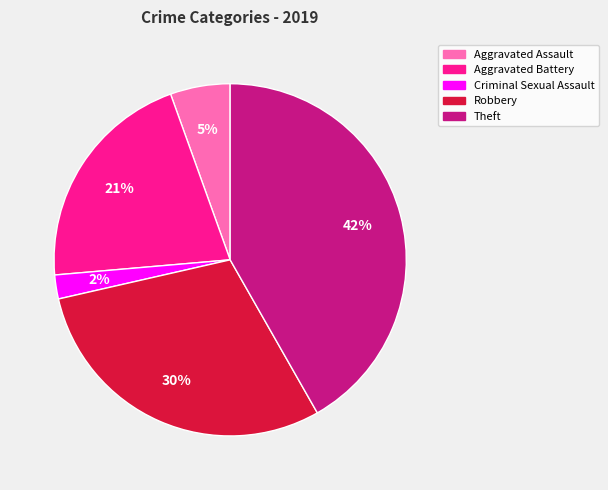

Is the sum of Criminal Sexual Assault and Theft greater than half?

No